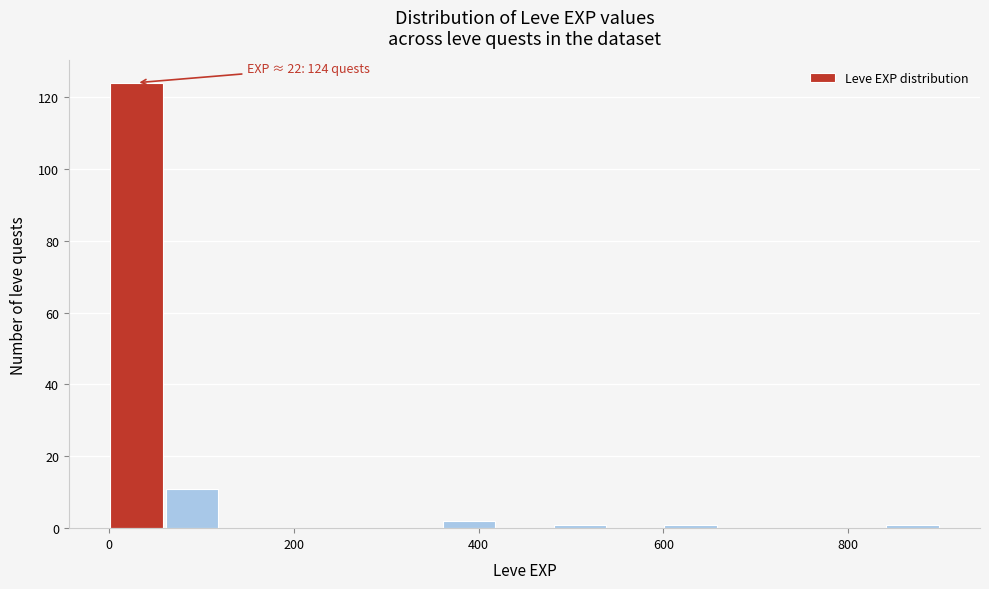

Read against the x-axis, roughly where is the centre of the tallest bar?

20